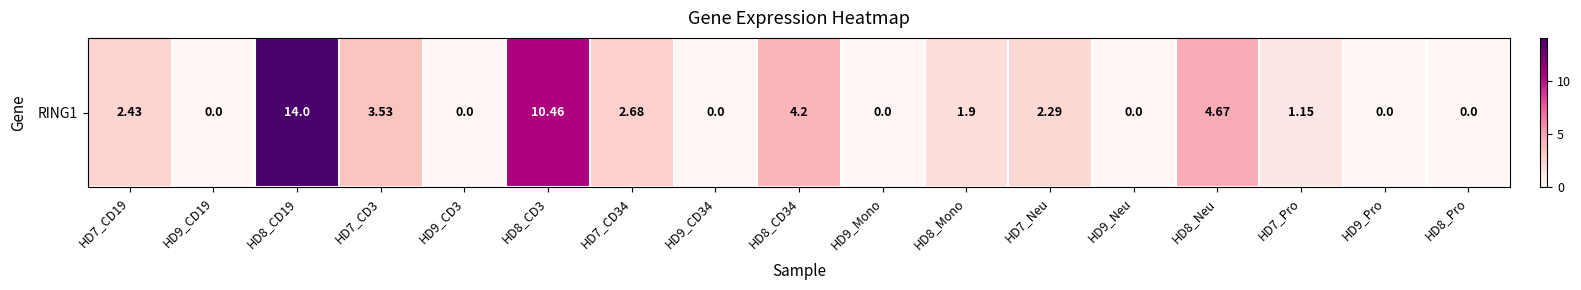

What is the change in value from HD9_CD19 to HD8_CD19?

+14.0